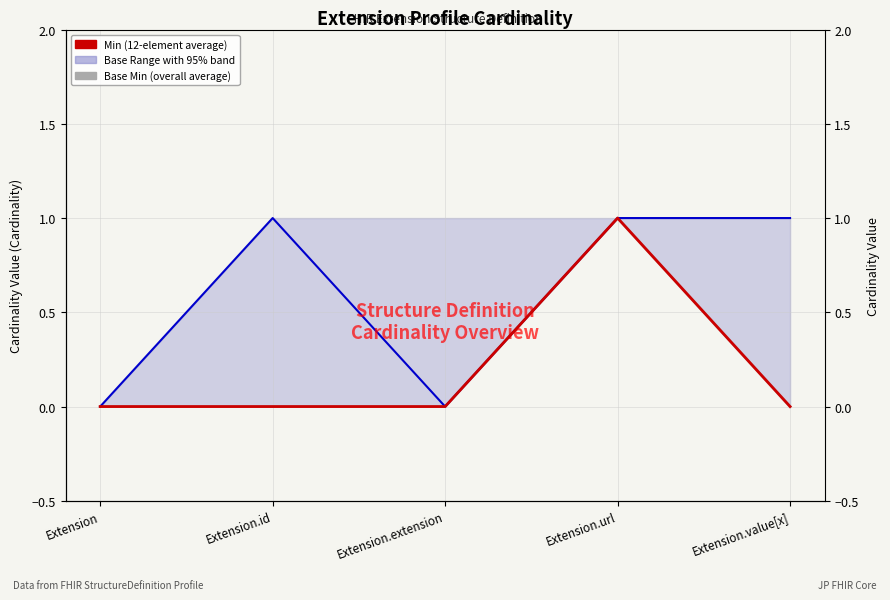

Is the value of Base Min at Extension.extension greater than the value of Max (Base Max Expectation) at Extension.url?

No